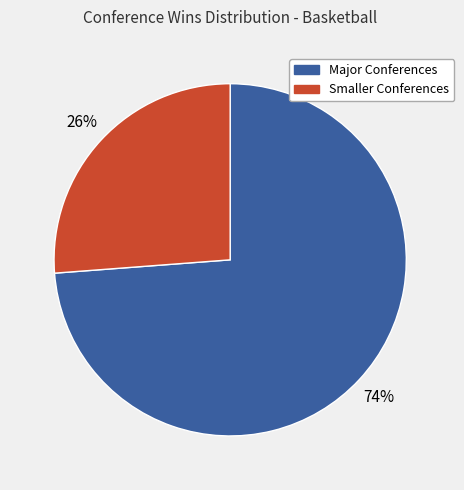

To the nearest percent, what is the average slice percentage?

50%